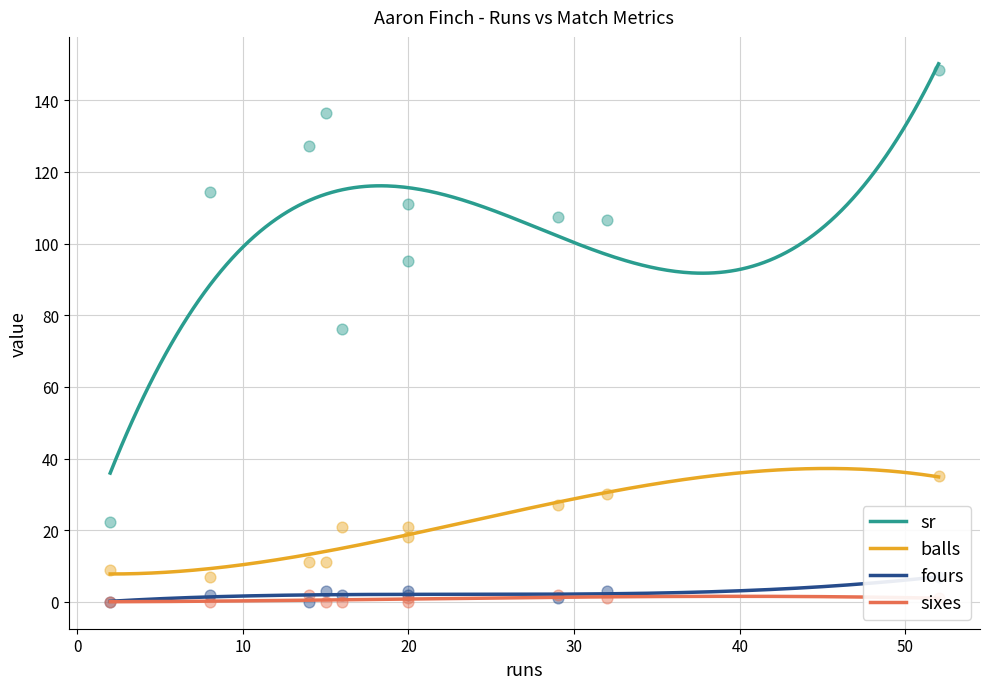

What are all the series names shown in the legend?

sr, balls, fours, sixes